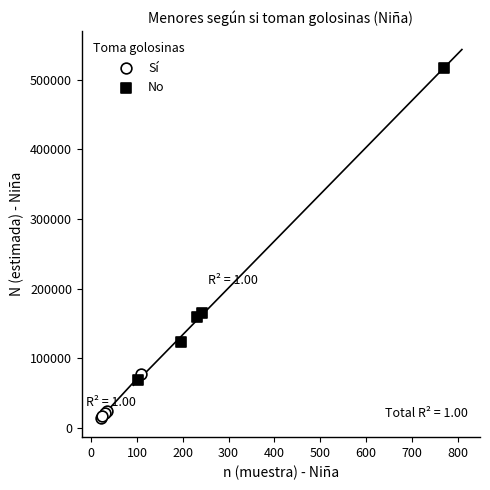

Which series has the widest spread of Y values?

No